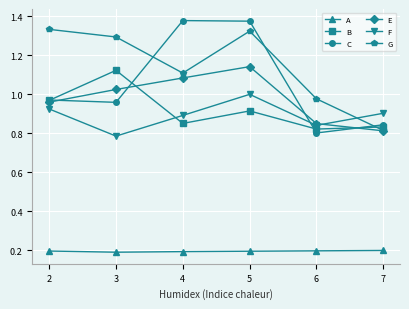

True or false: A and E cross at least once.

False